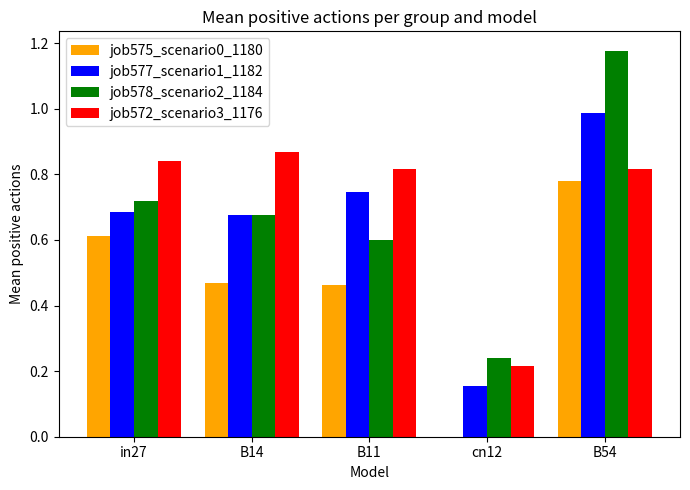

At which category is the sum across all series the highest?

B54